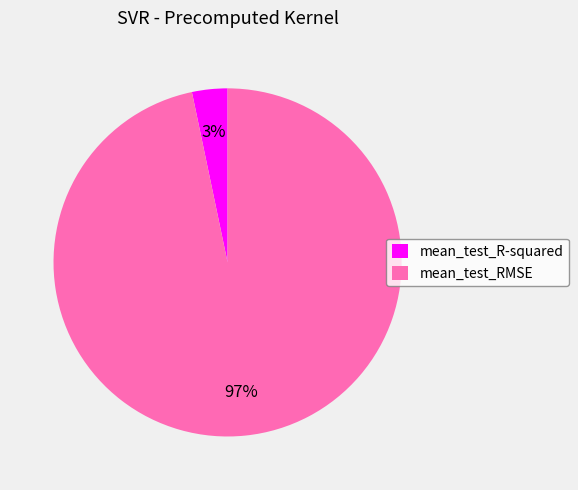

Count the number of slices in the pie.

2